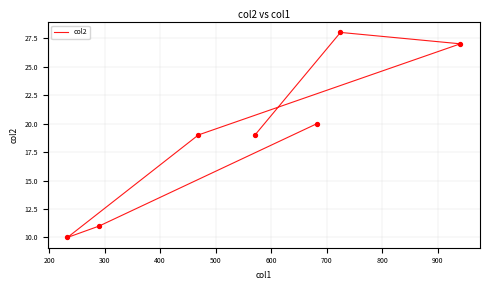

Which has a higher value, 600 or 300?

600